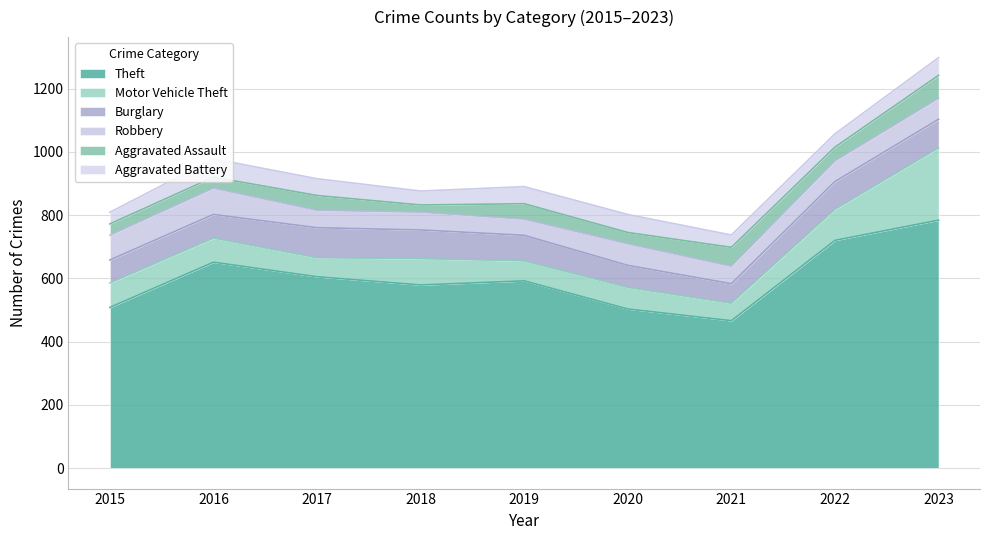

What value does the Robbery series have at 2017, to the nearest 10?

60